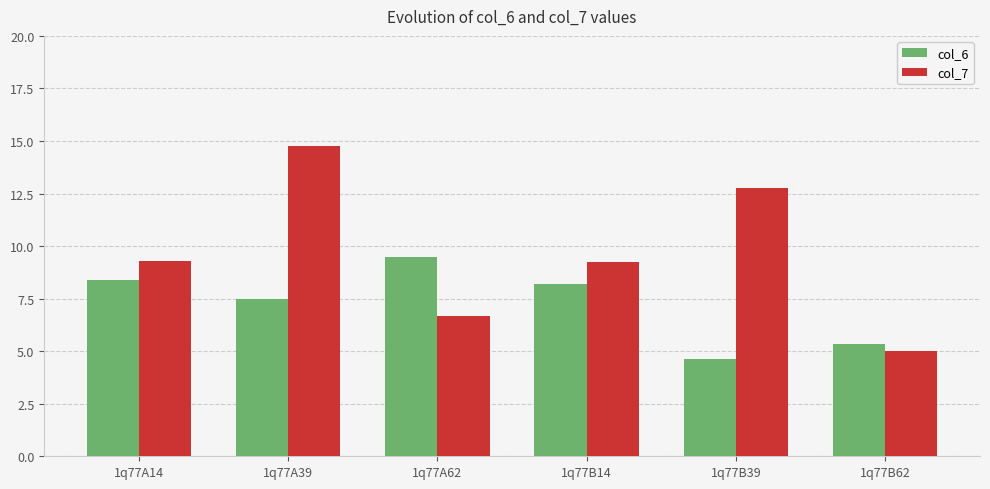

Which series has the largest range (max minus min)?

col_7